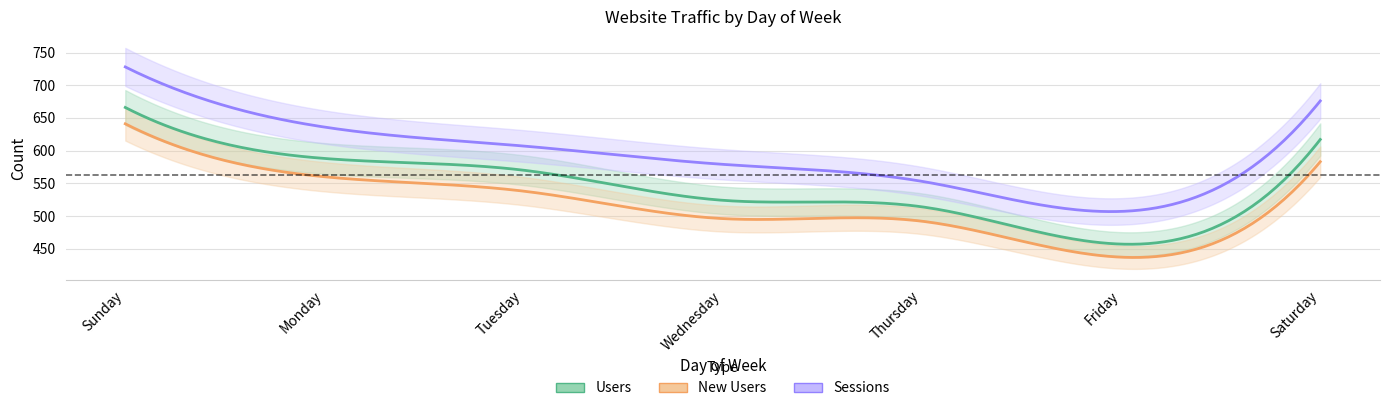

Which series has the largest total across all categories?

Sessions